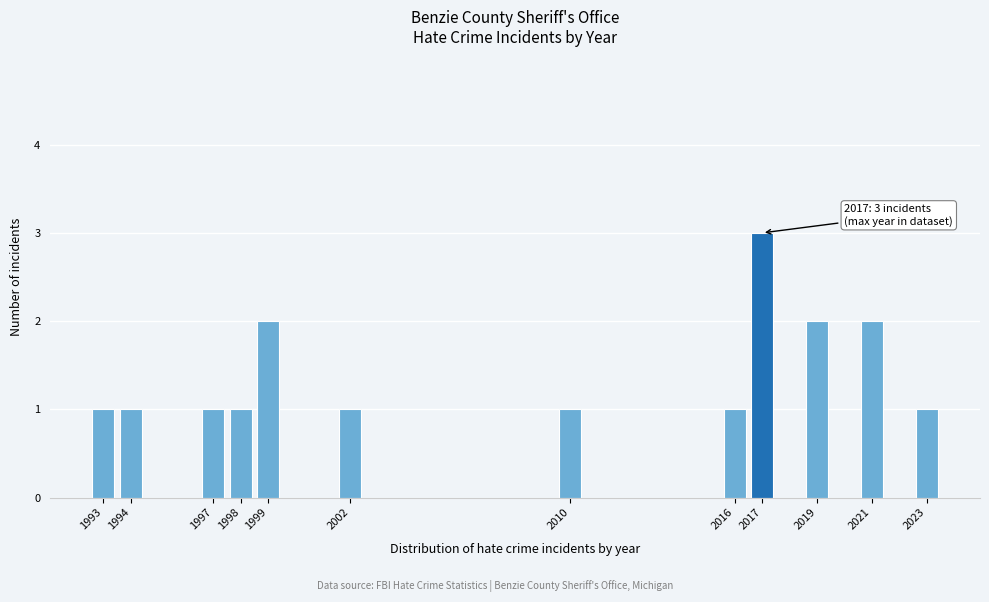

Reading left to right, what are all the values shown in this chart?

1	1	1	1	2	1	1	1	3	2	2	1